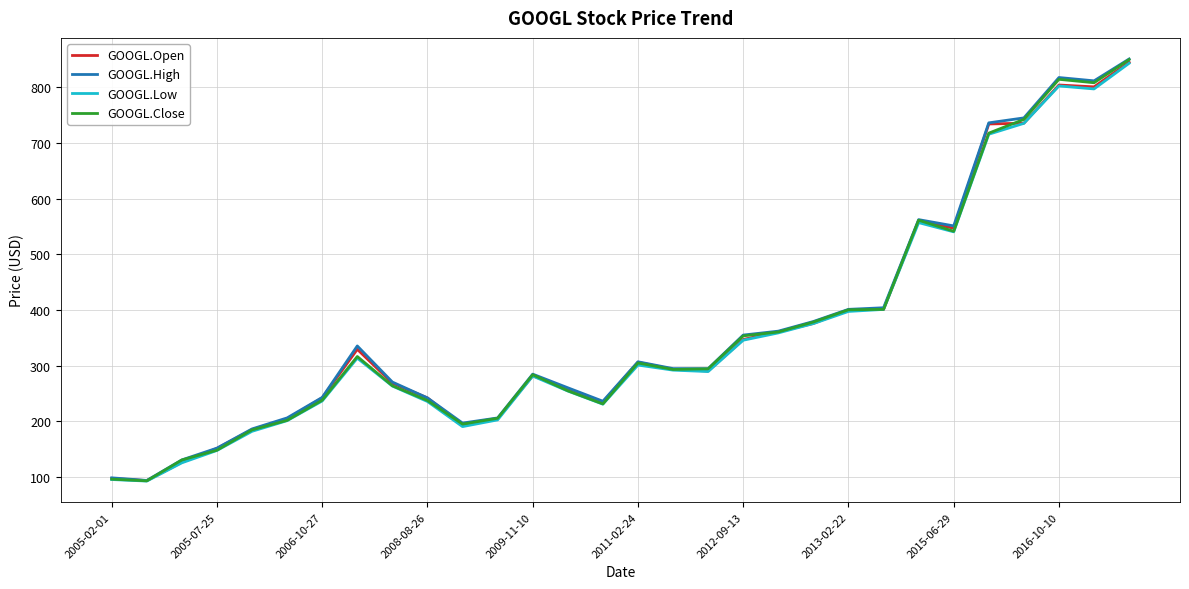

What is the minimum value shown in the chart?

92.6